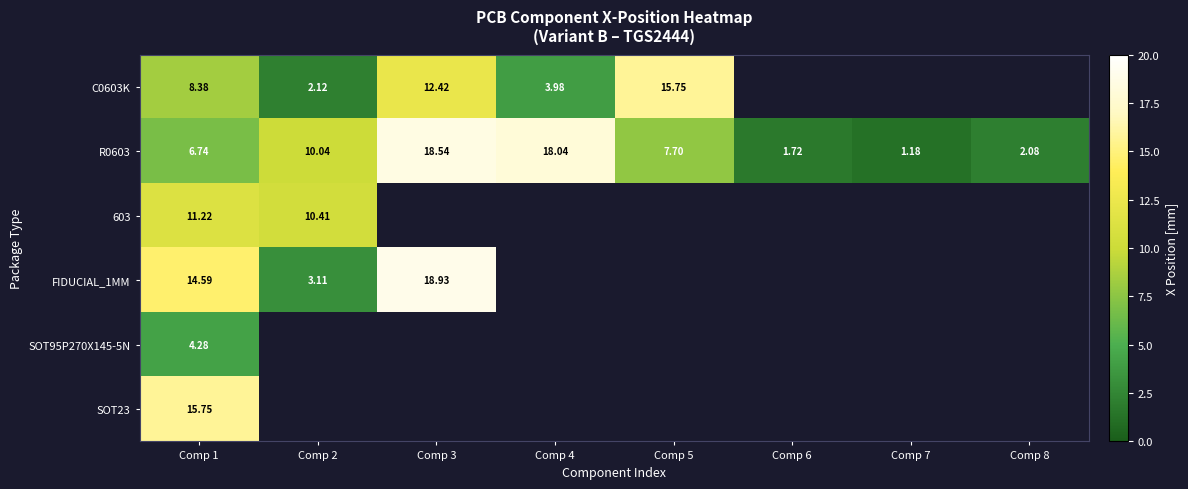

What is the smallest value displayed?

1.2